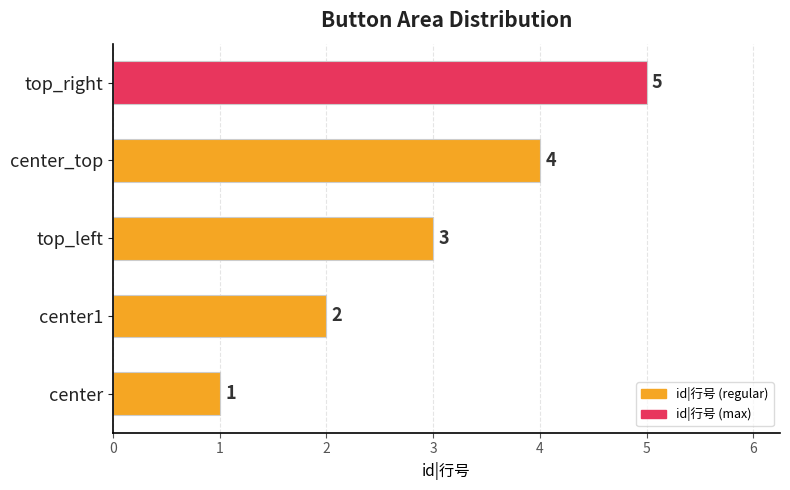

The chart shows a value of 2 at center1. True or false?

True